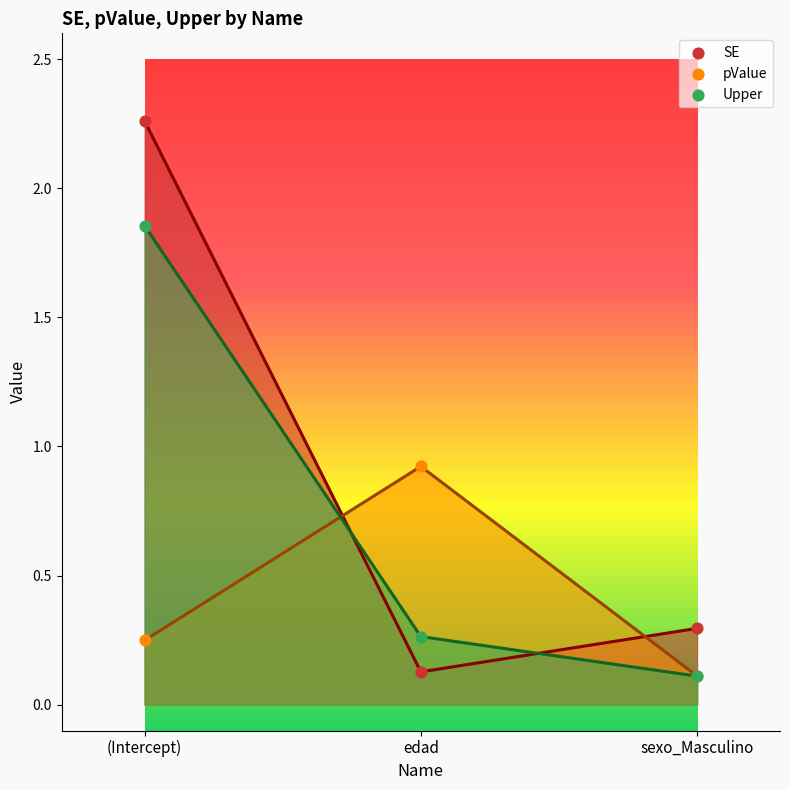

At how many categories does at least one series exceed 2?

1